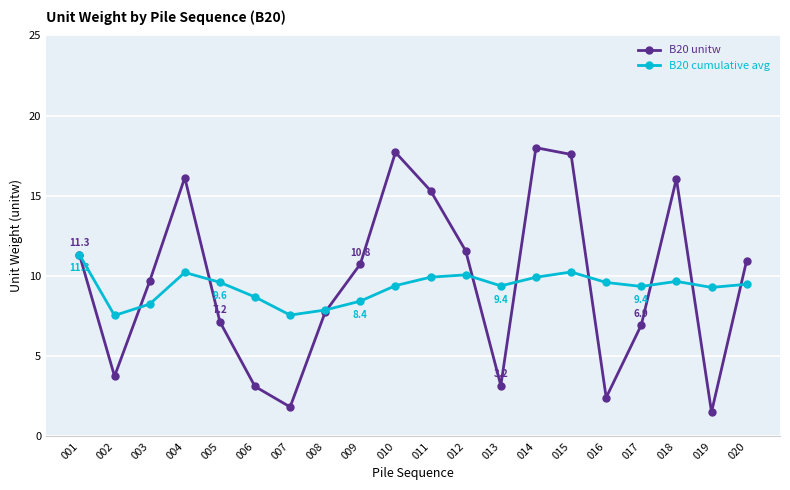

How many lines are shown in the chart?

2